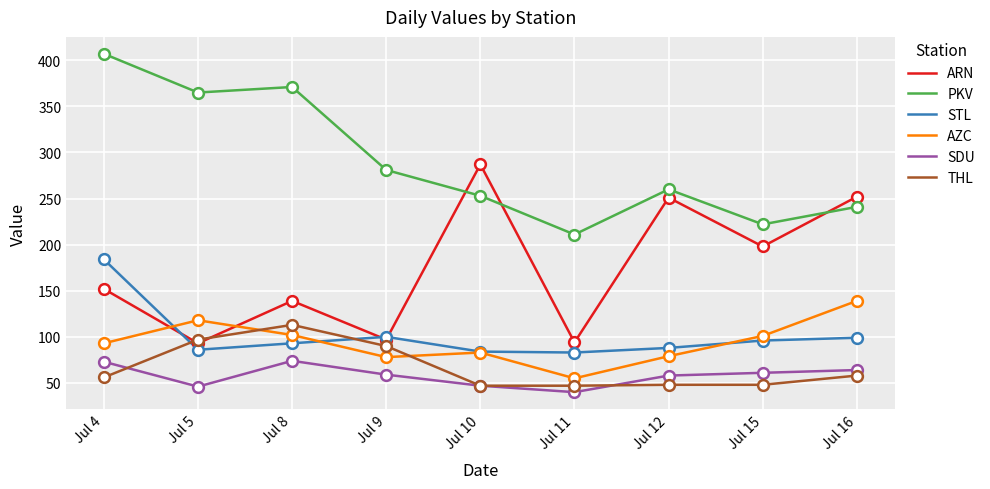

Which series has the largest total across all categories?

PKV